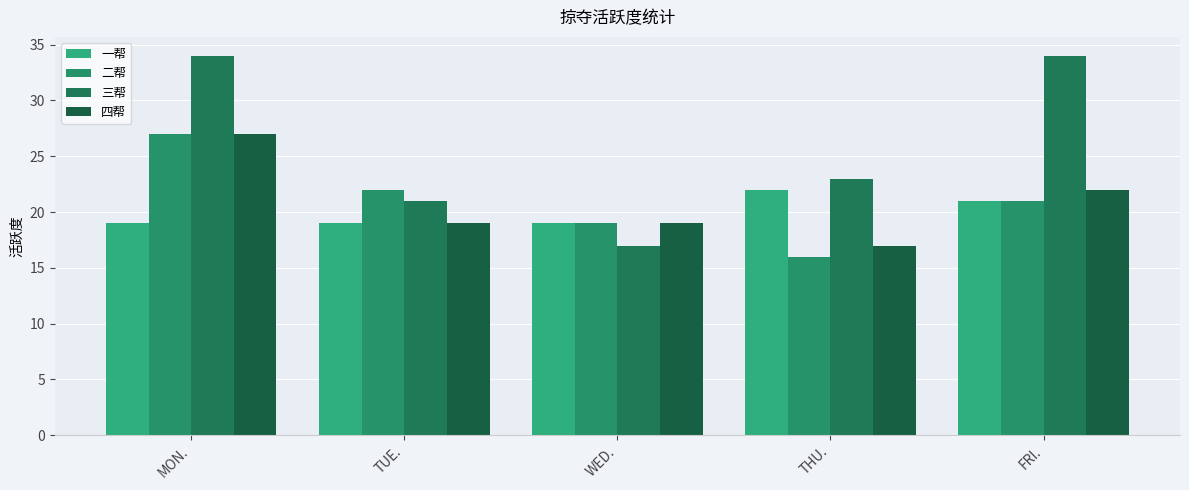

At how many categories does at least one series exceed 22?

3